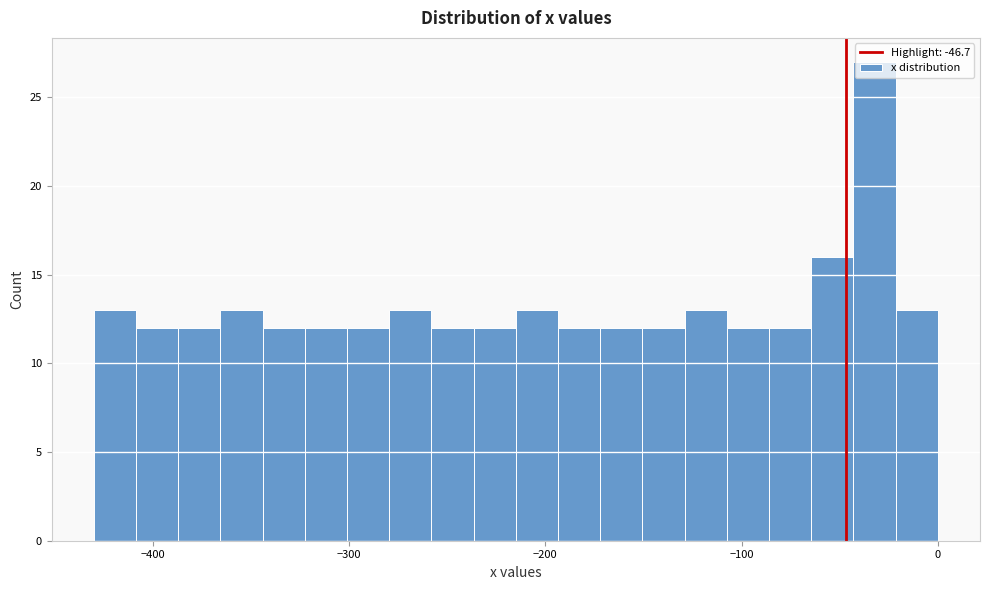

Read against the x-axis, roughly where is the centre of the tallest bar?

-30